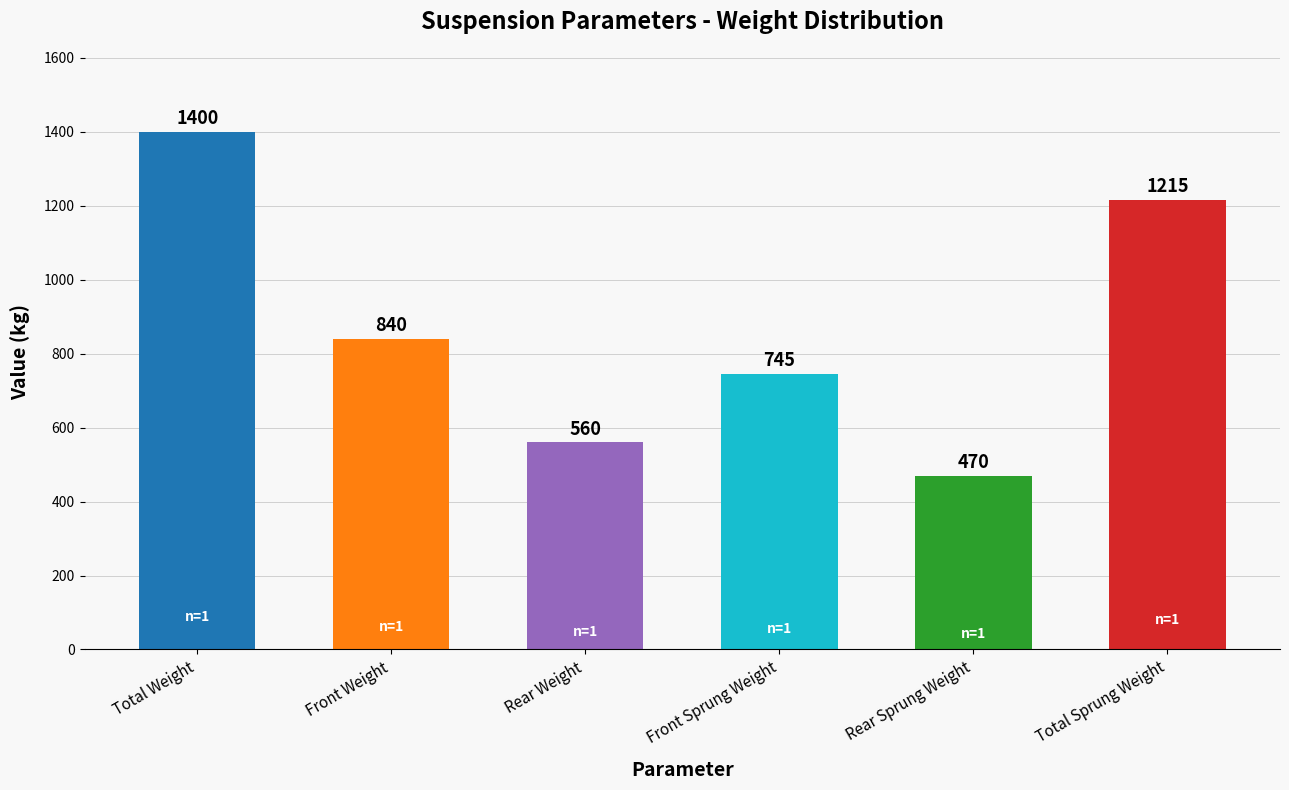

Are the bars horizontal?

No